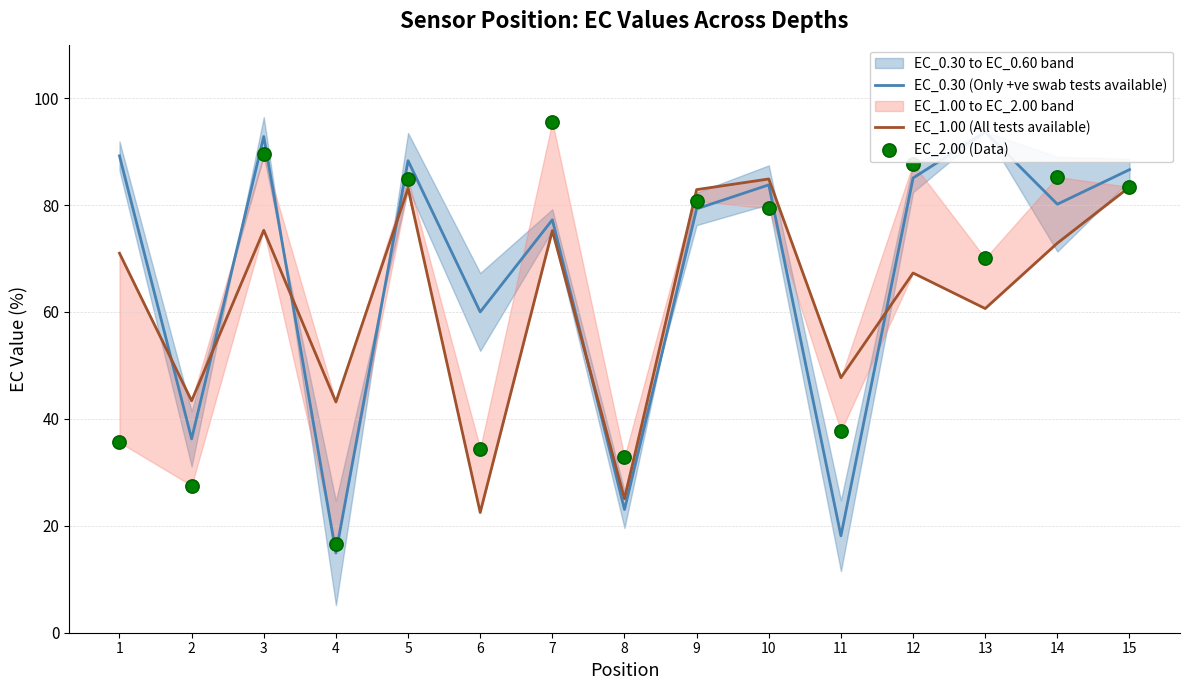

At how many categories does at least one series exceed 66?

10